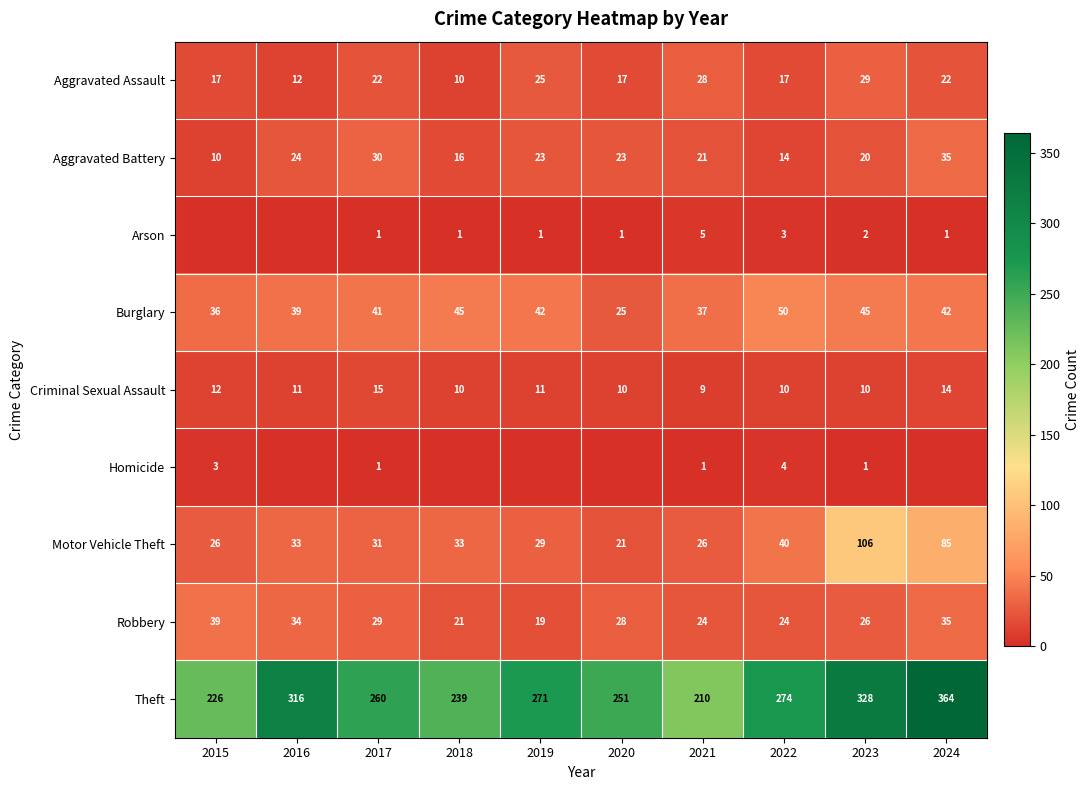

At 2023, list the series in order from smallest to largest.

Homicide, Arson, Criminal Sexual Assault, Aggravated Battery, Robbery, Aggravated Assault, Burglary, Motor Vehicle Theft, Theft